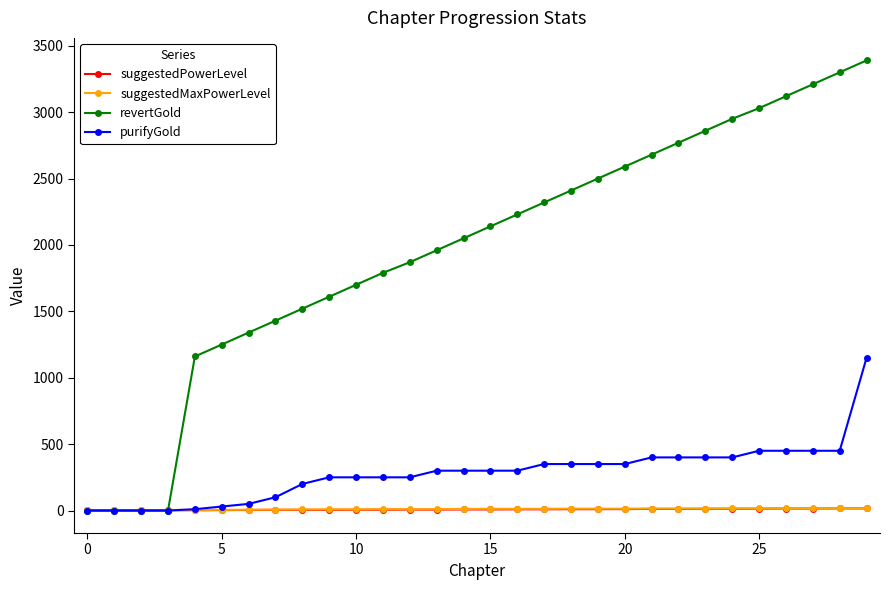

Which series has the largest range (max minus min)?

revertGold